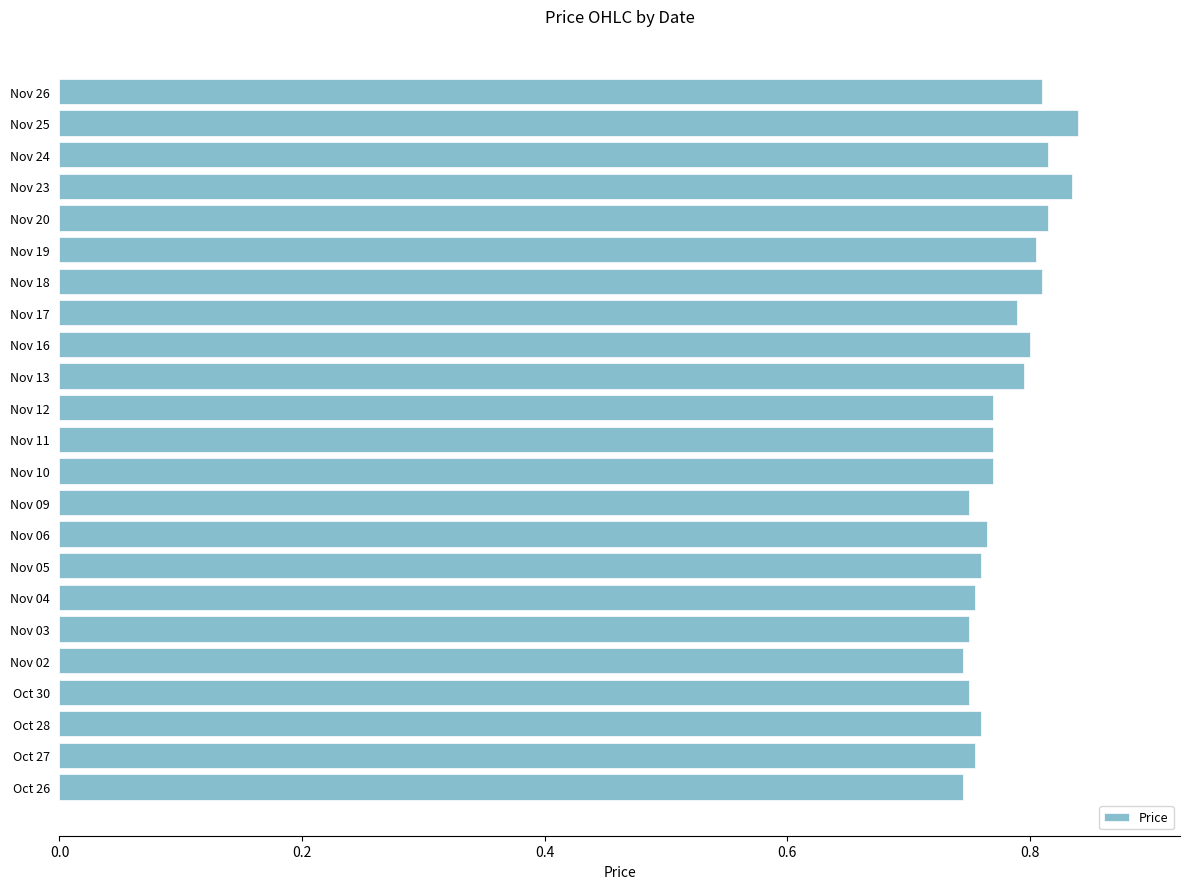

Which has a higher value, Nov 02 or Nov 13?

Nov 13